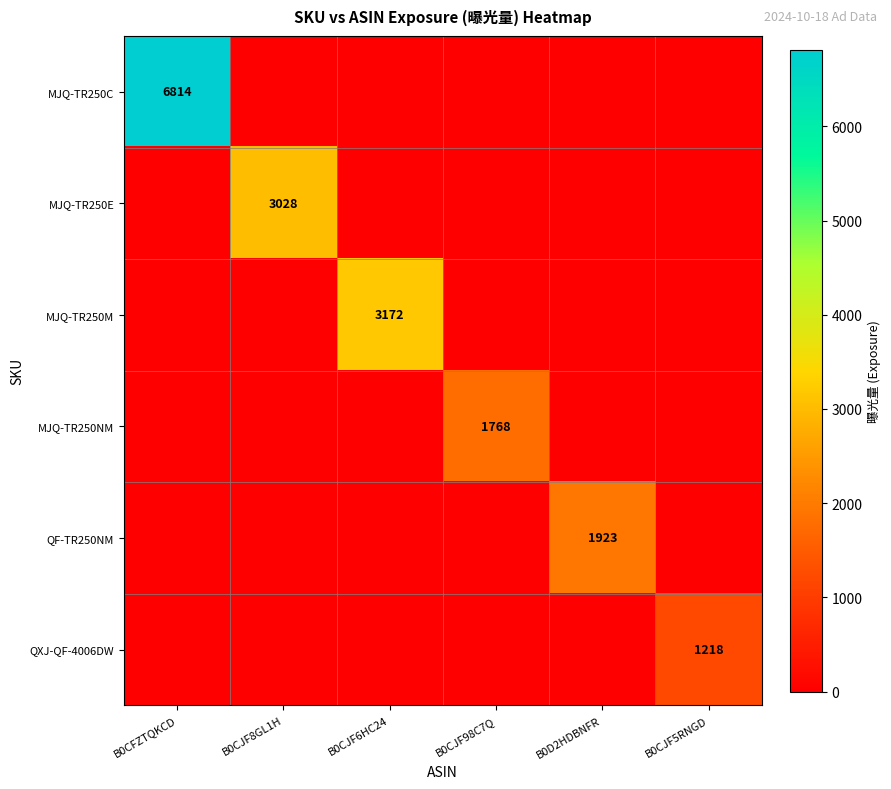

True or false: QXJ-QF-4006DW has a value of 1218 at B0CJF5RNGD.

True